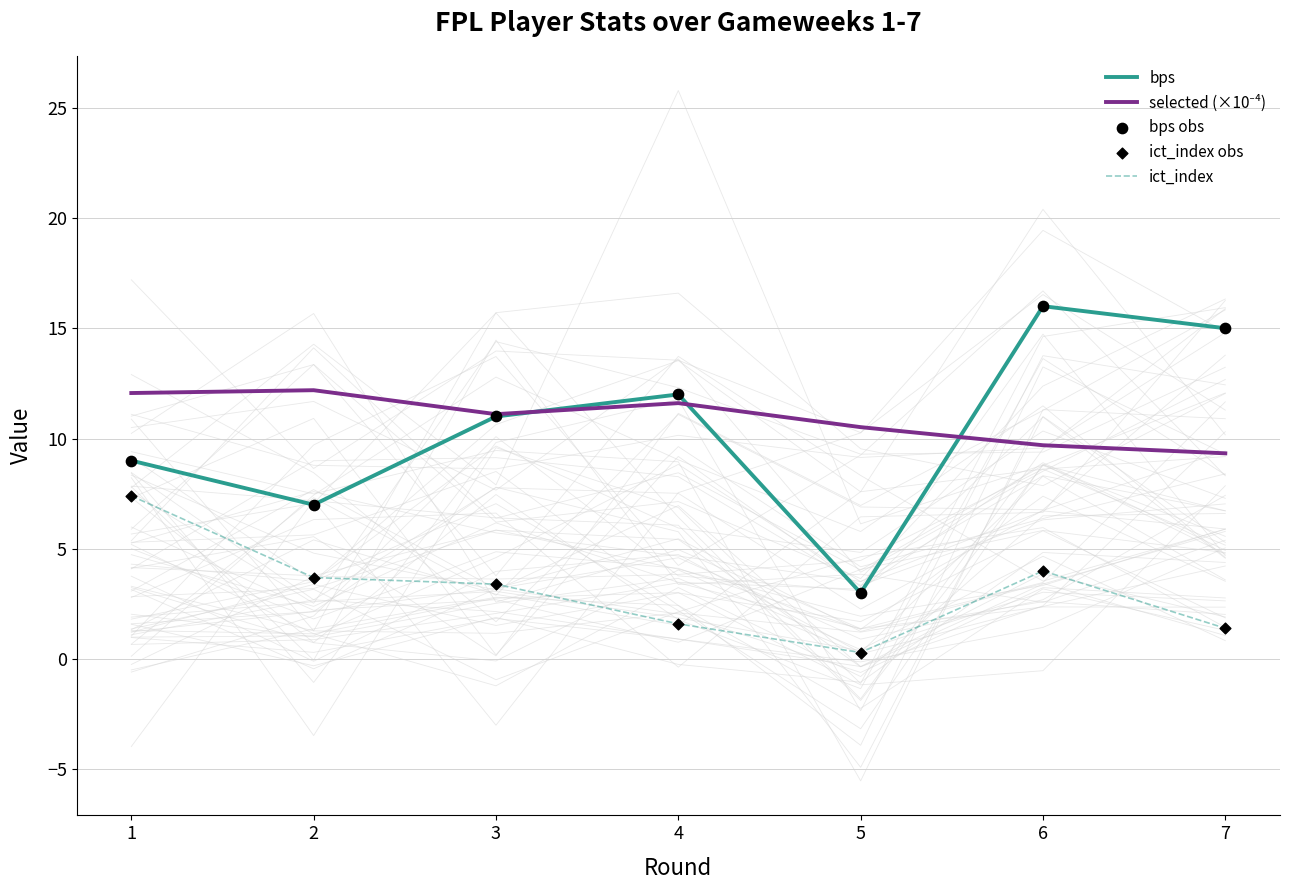

What is the total value across all series at 3?

39.9